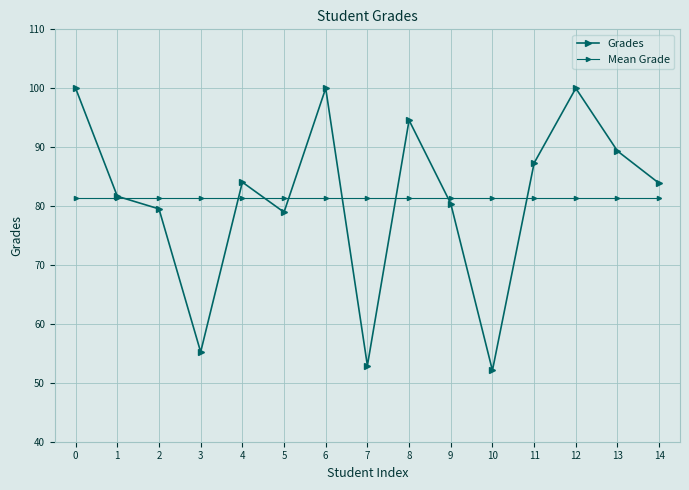

How many values in the Grades series exceed 83?

8